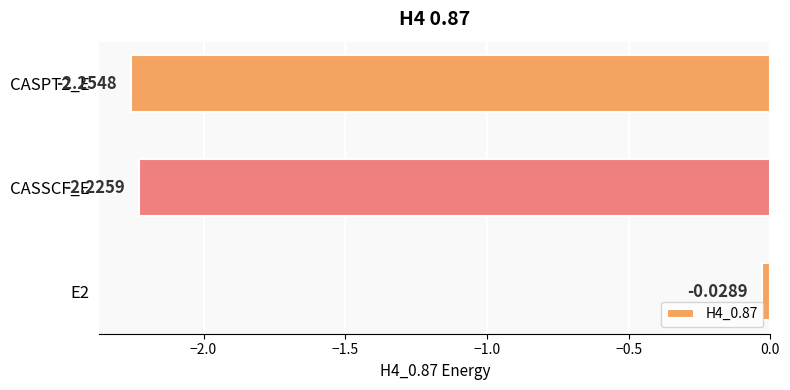

List the labels in order of value, largest first.

E2, CASSCF_E, CASPT2_E